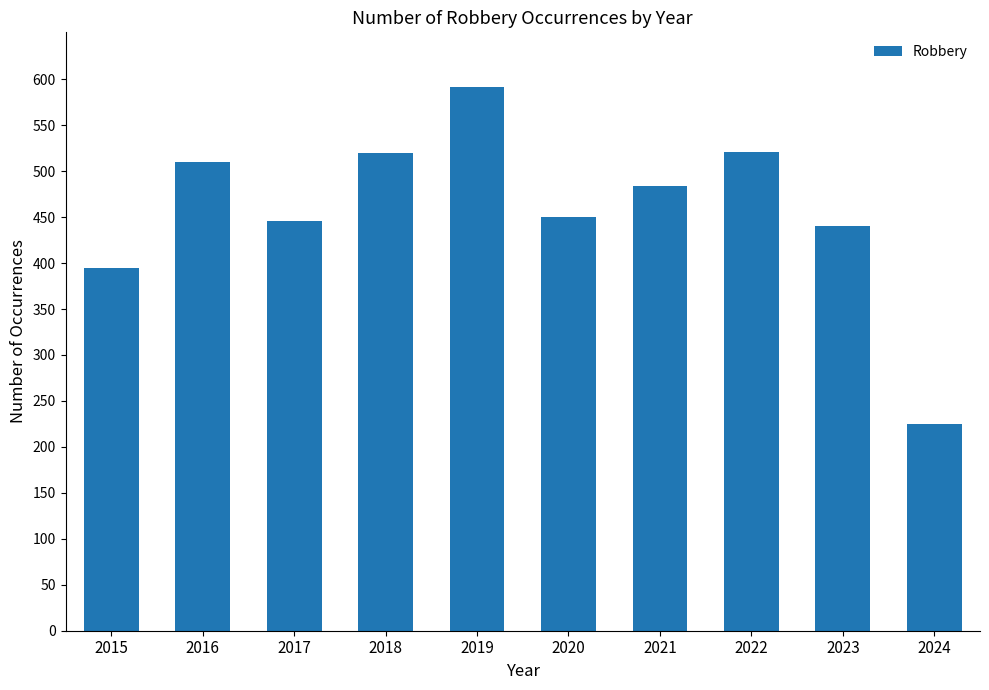

What is the greatest value displayed?

591